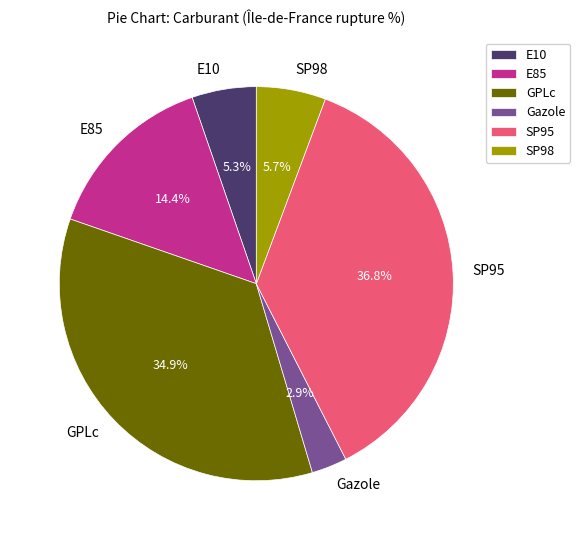

Which slice is the largest?

SP95